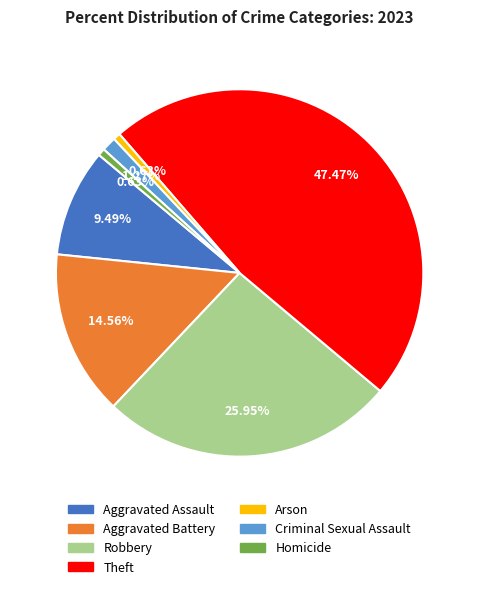

How many slices are in this pie chart?

7